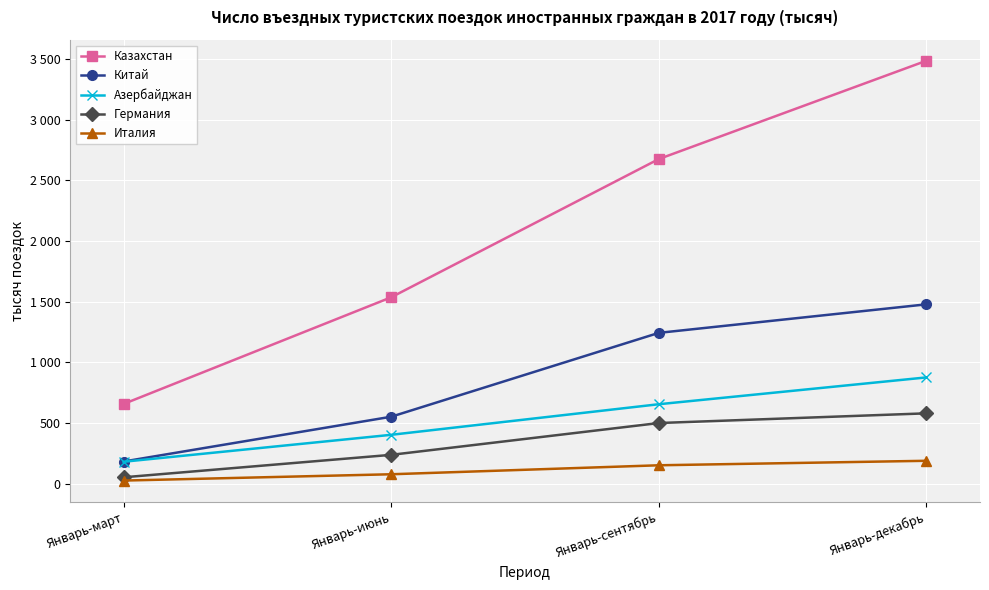

True or false: Азербайджан and Италия intersect in this chart.

False